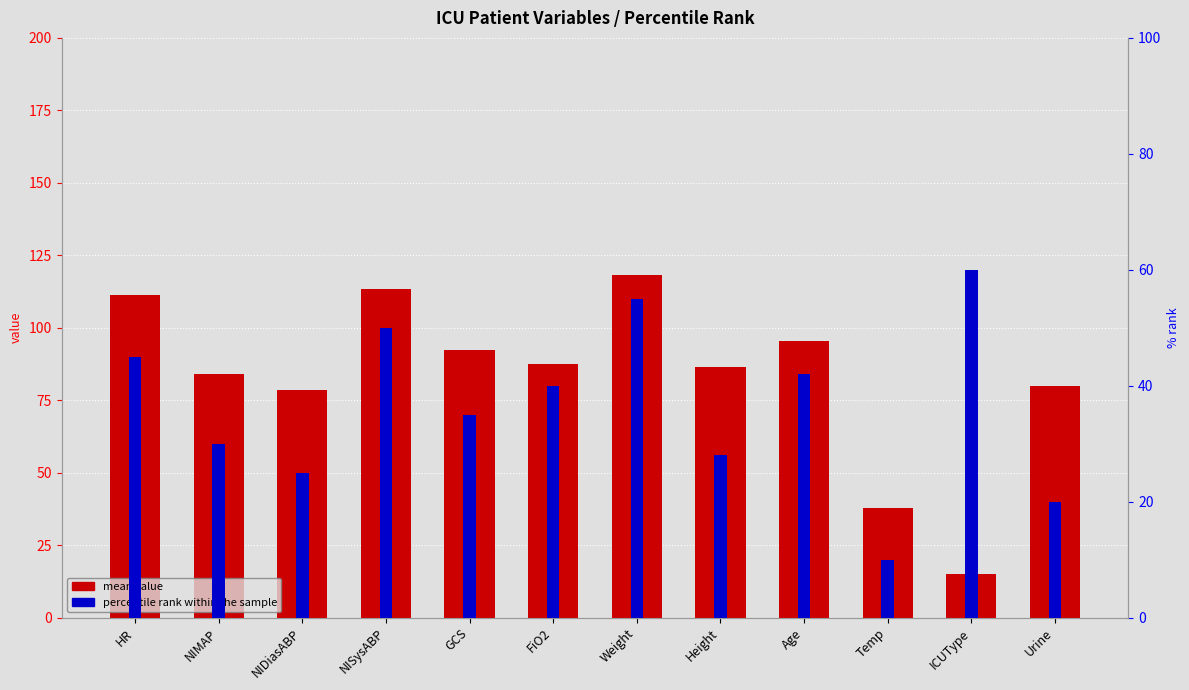

What is the difference between the second highest and second lowest values in the mean value series?

75.7